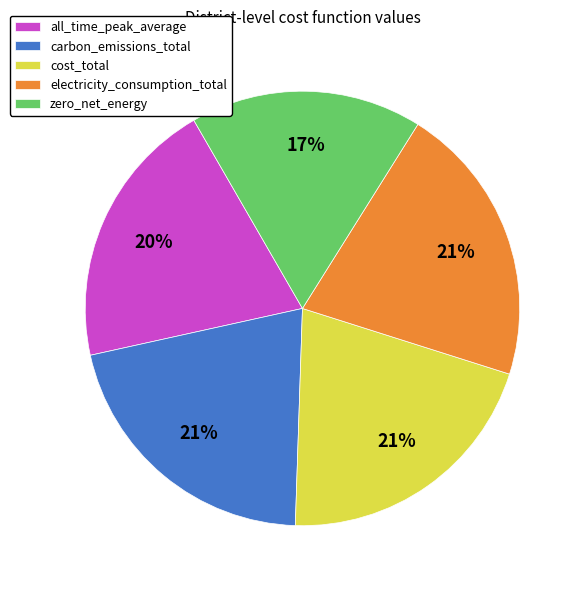

To the nearest percent, what portion does carbon_emissions_total represent?

21%